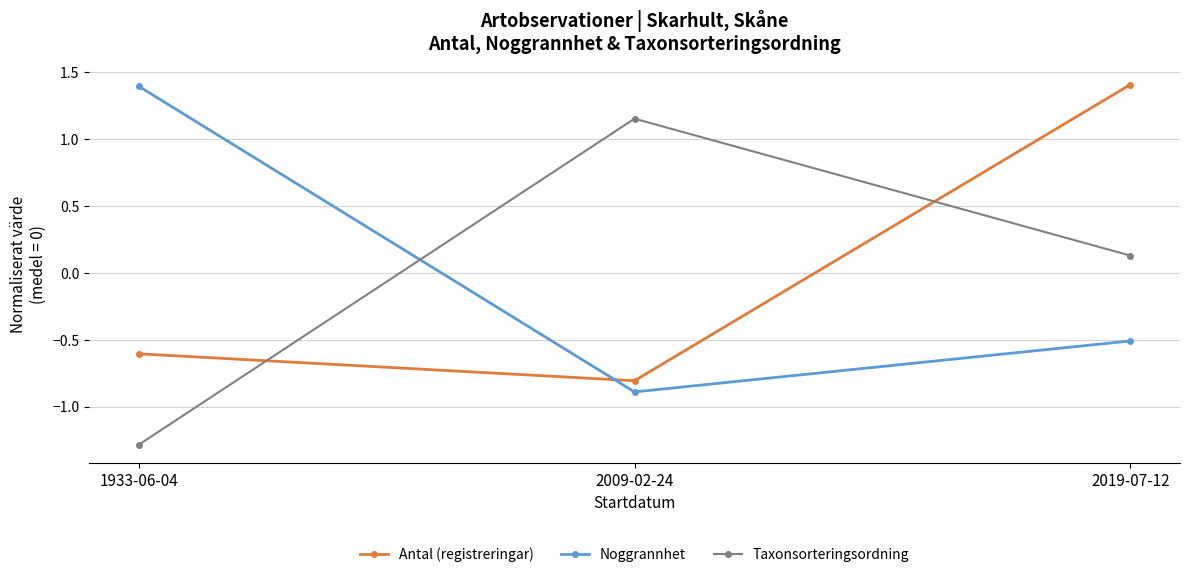

At which label is Antal (registreringar) closest to 0?

1933-06-04